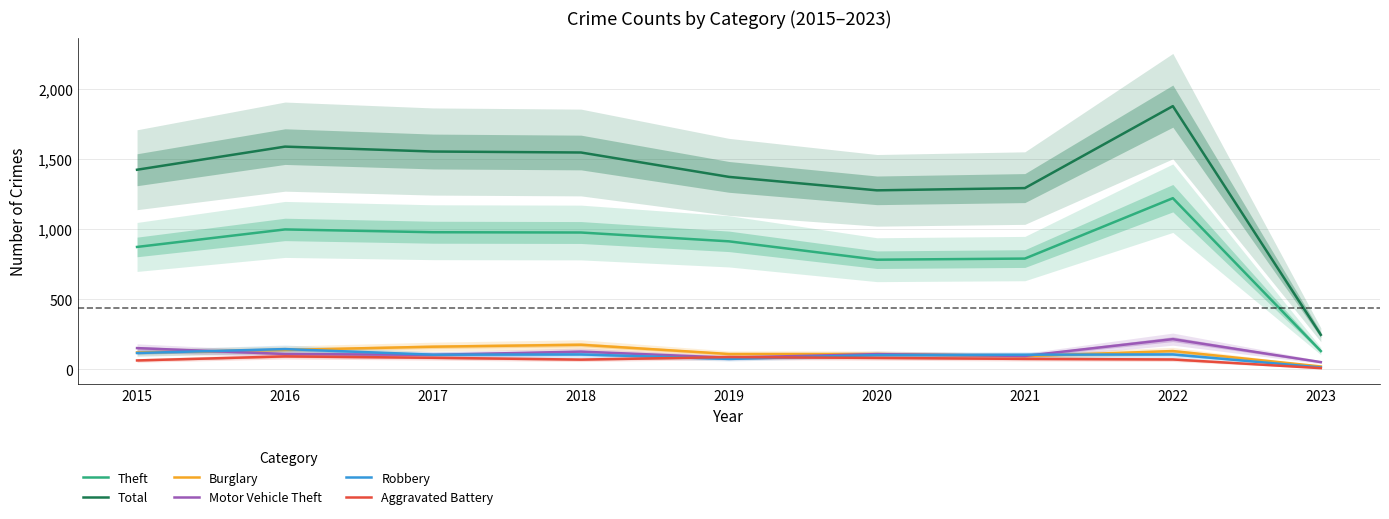

What is the value of the Motor Vehicle Theft point at the 6th from the left?

109